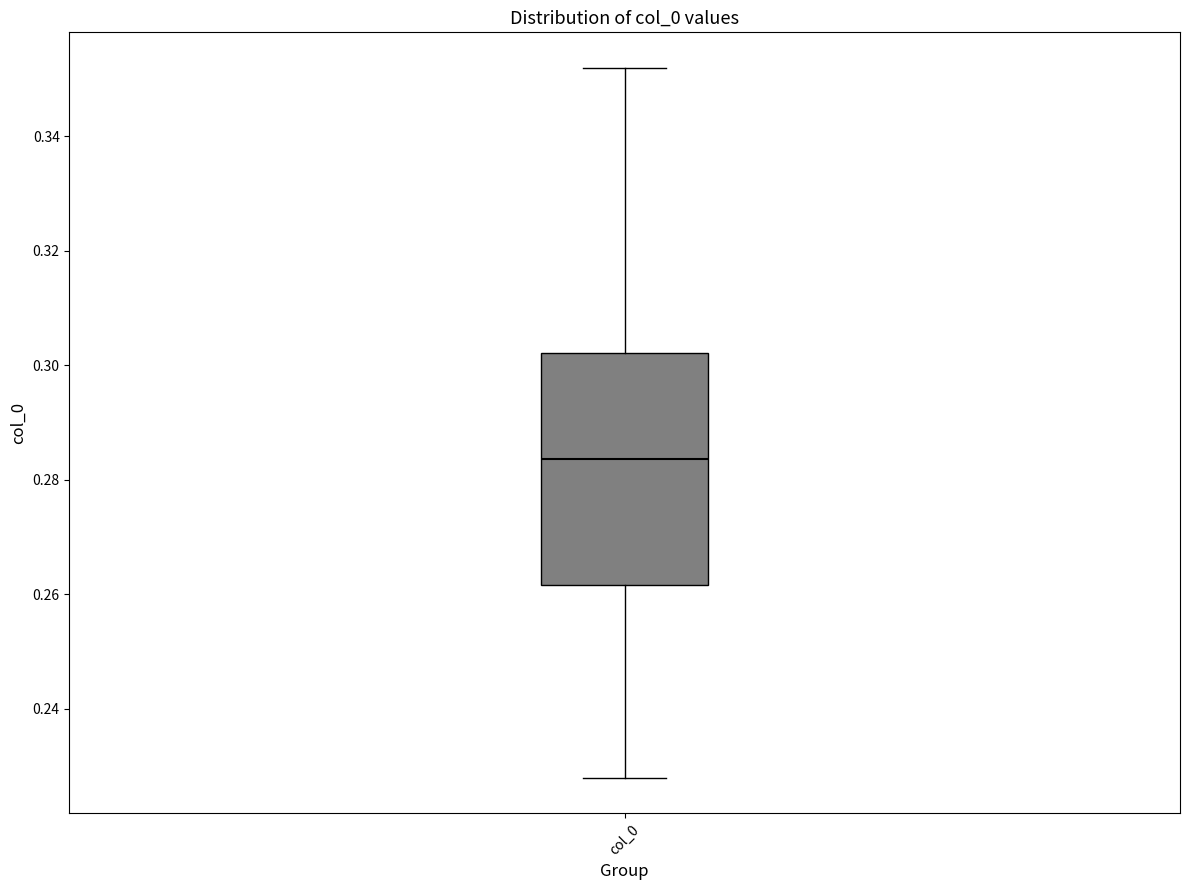

Read this box plot against the y-axis: the position of the median line, the range covered by the box, and the ends of both whiskers. The values are not printed on the chart, so give them approximately, as read against the axis.

median 0.284, box 0.262 to 0.302, whiskers 0.228 to 0.352